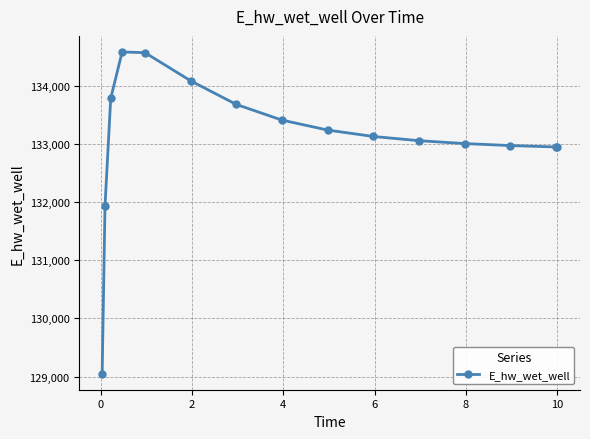

What is the difference between the second highest and minimum values?

5514.6